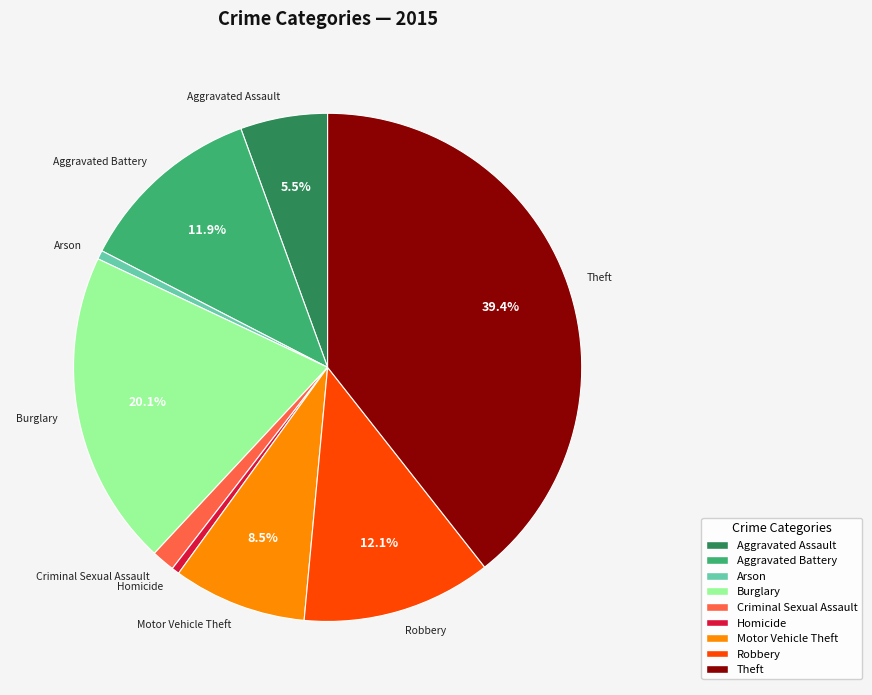

Is Theft the majority of the pie?

No